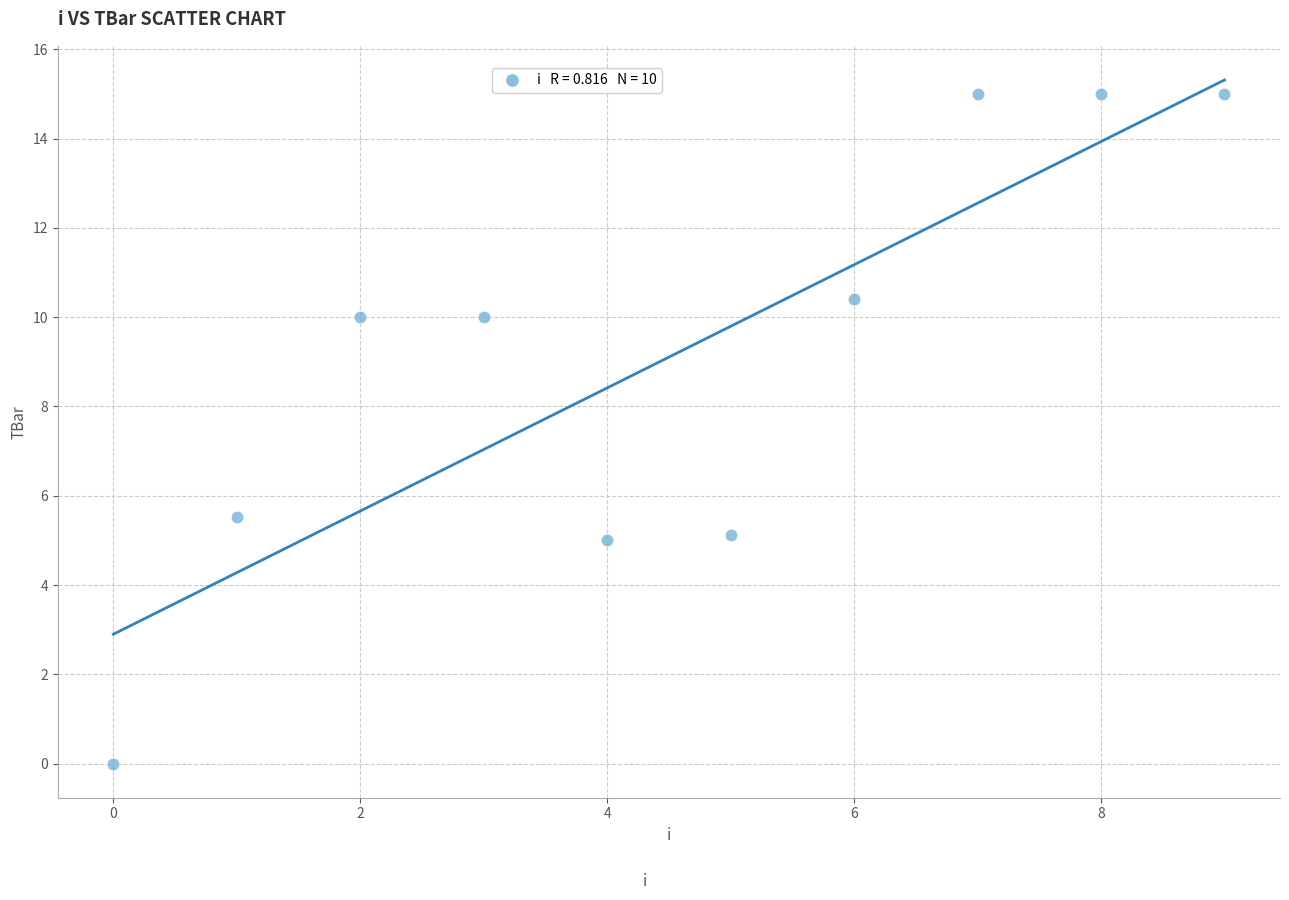

What is the average Y value?

9.1